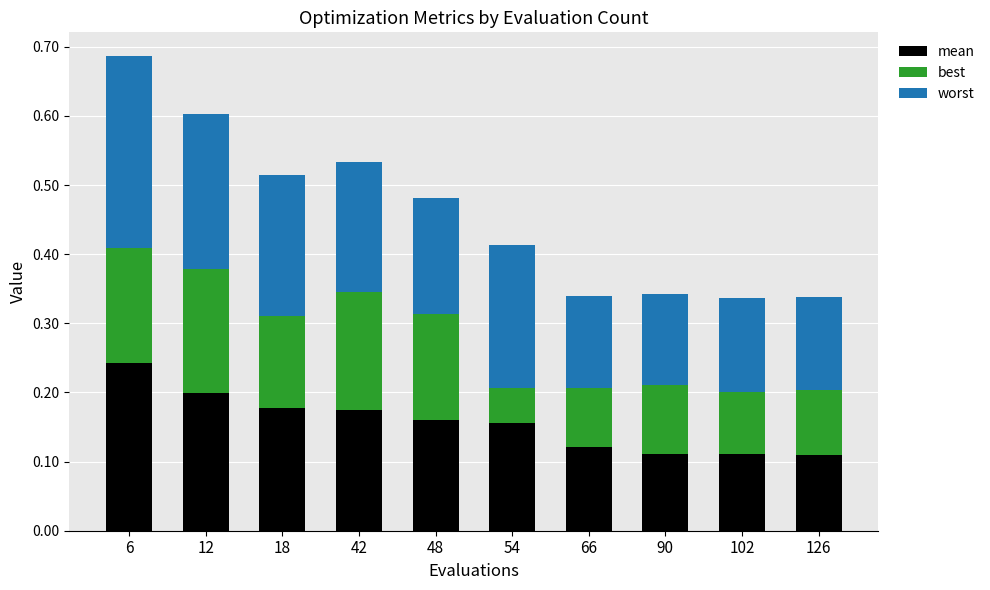

True or false: mean has a value of 0.1 at 90.

True